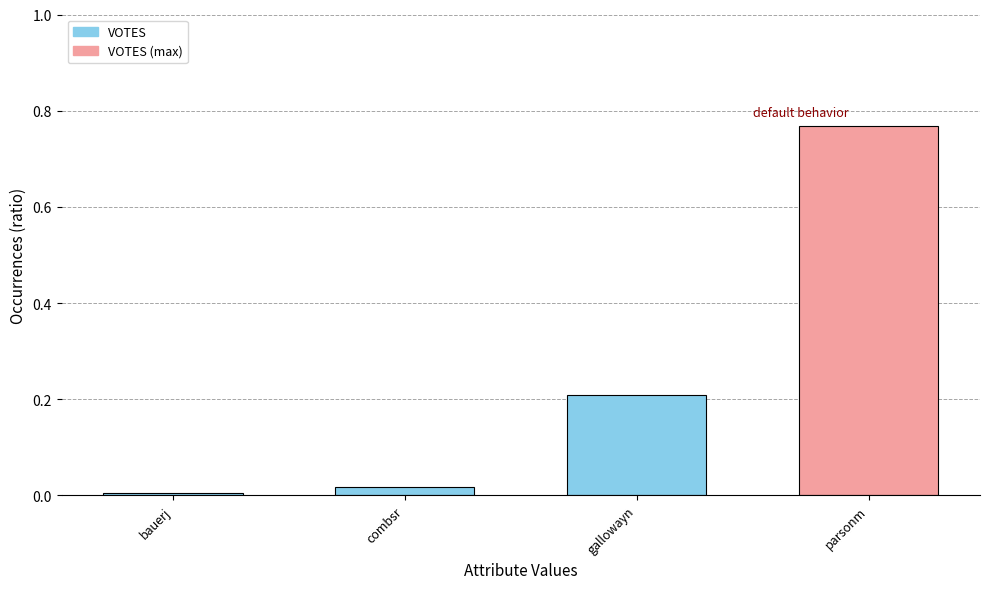

Does the chart contain any negative values?

No